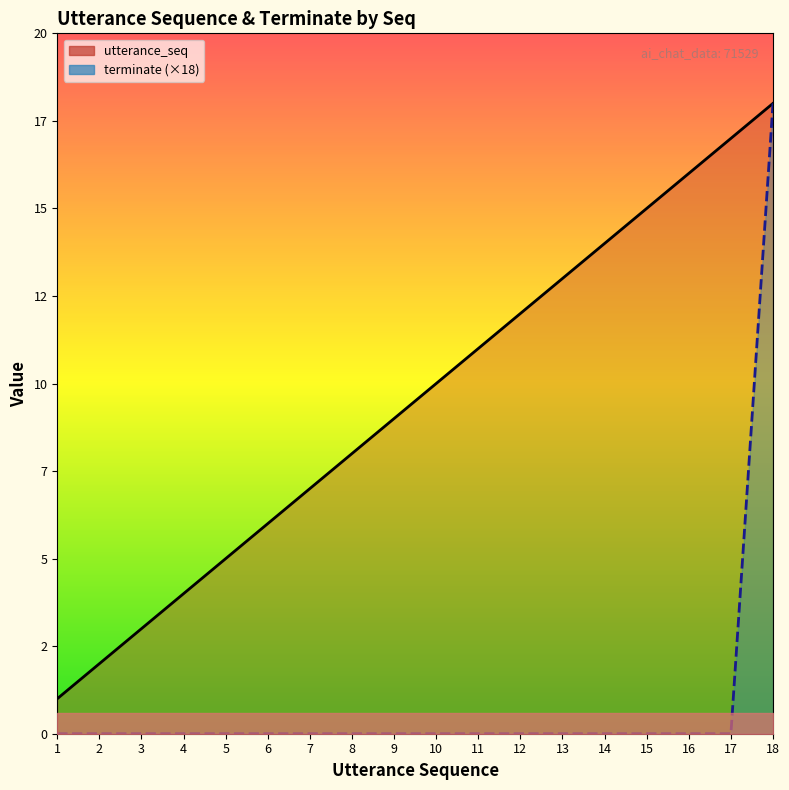

What is the greatest value displayed?

18